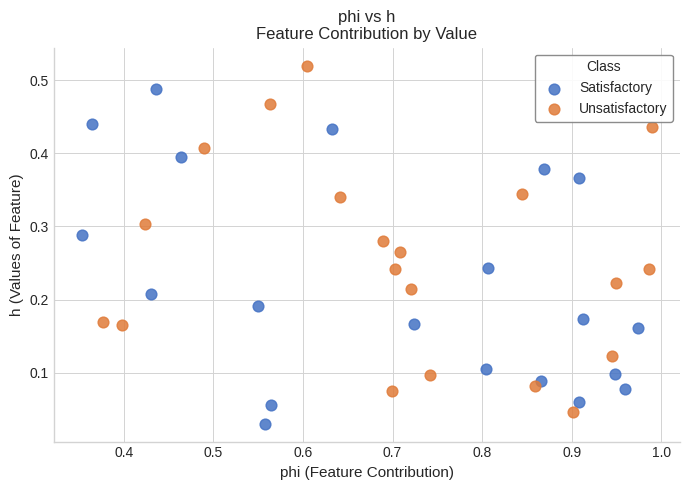

Which series reaches the maximum Y coordinate?

Unsatisfactory